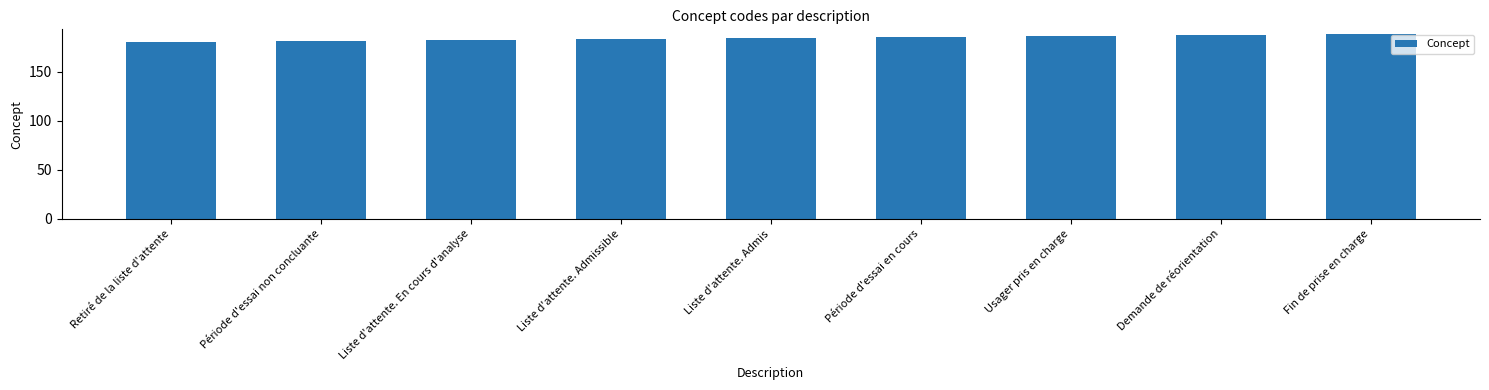

What is the difference between the maximum and minimum values?

8